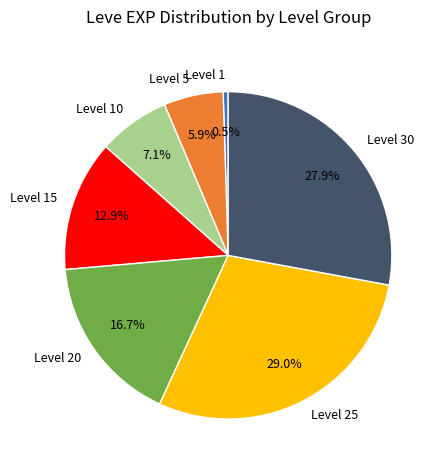

Is the sum of Level 15 and Level 10 greater than half?

No